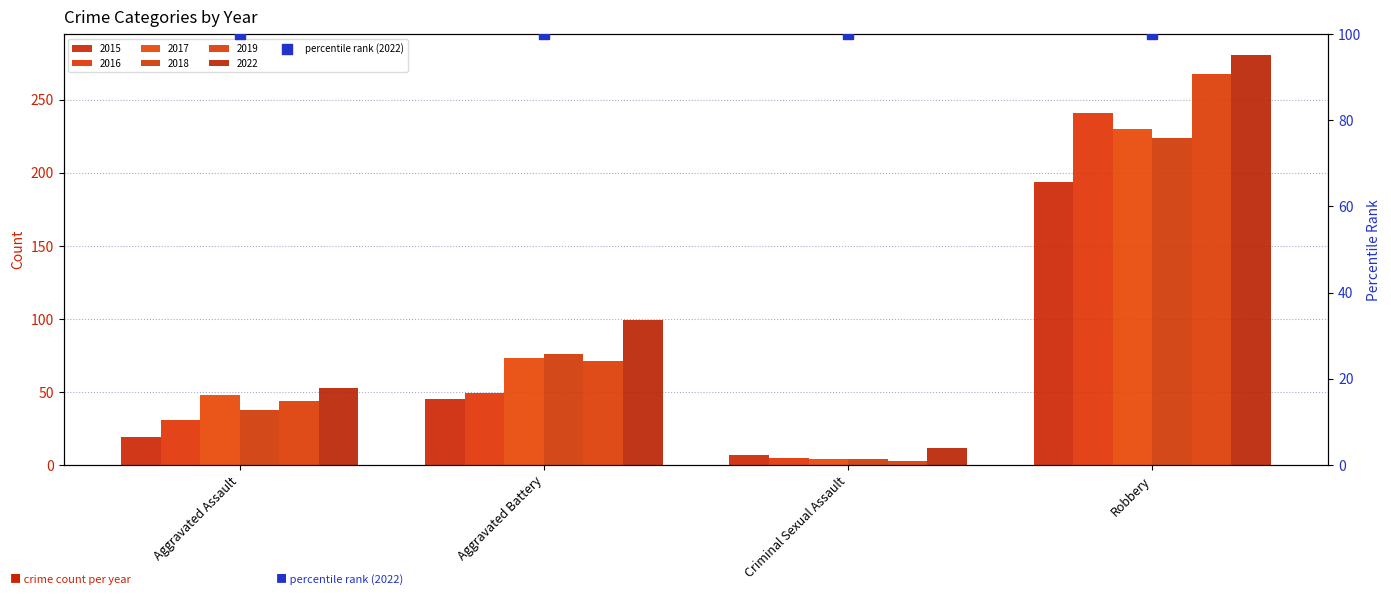

At which category is the sum across all series the highest?

Robbery